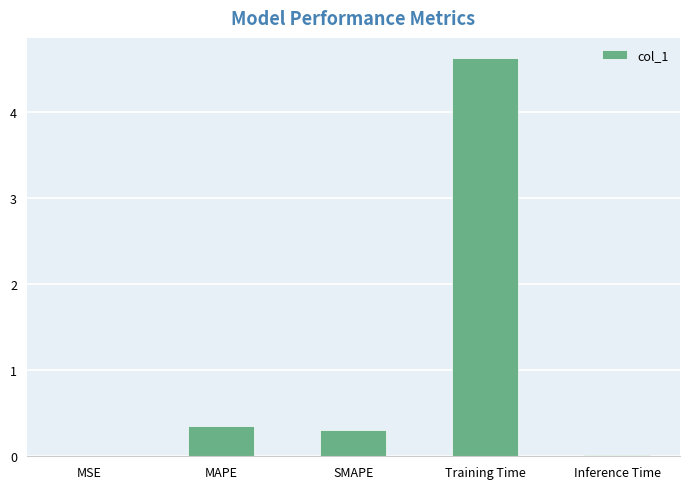

What is the maximum value shown in the chart?

4.6